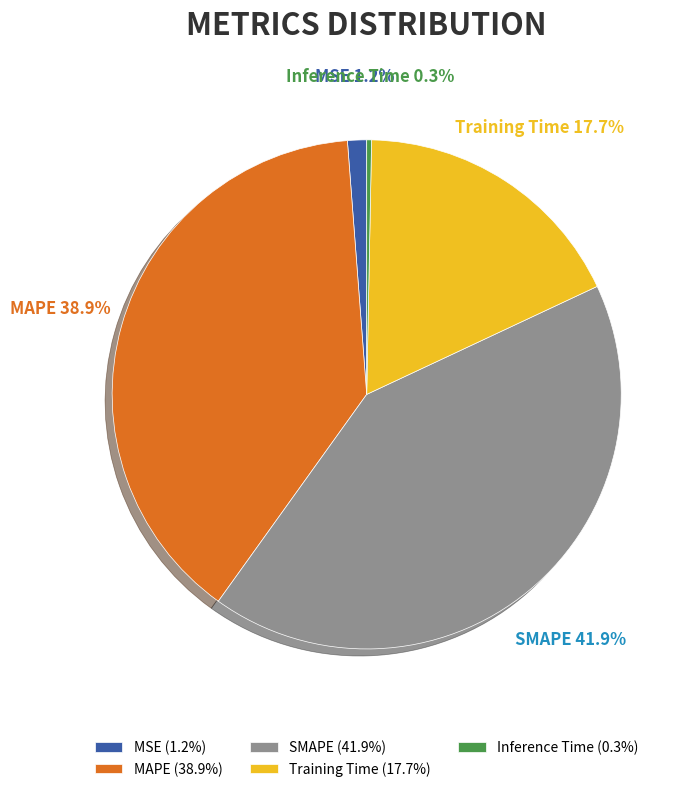

Rank the categories by value from highest to lowest.

SMAPE, MAPE, Training Time, MSE, Inference Time